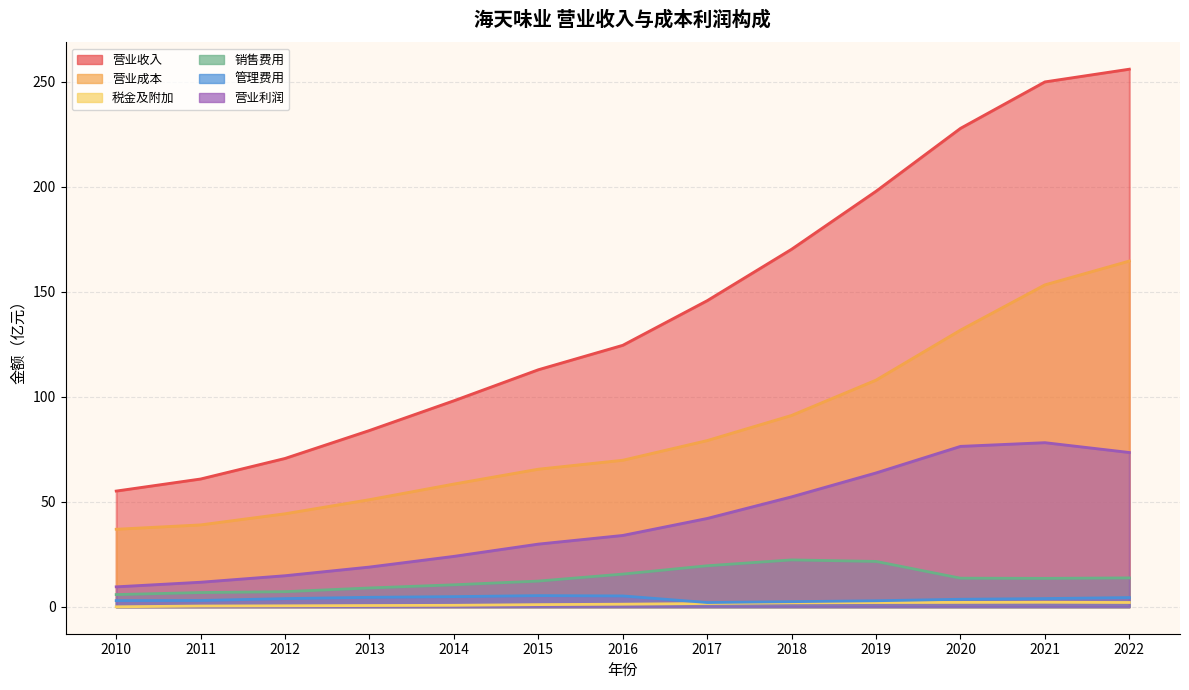

In 税金及附加, how many points are higher than both neighbors (excluding endpoints)?

1